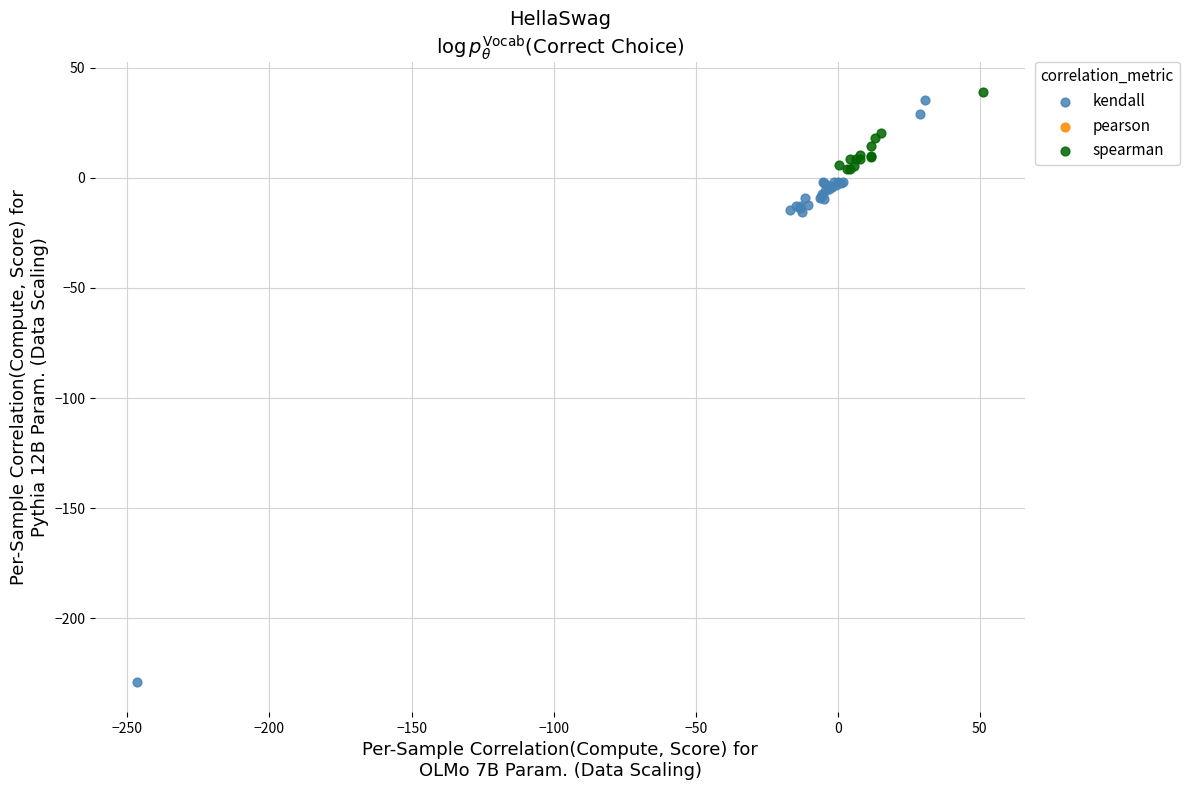

Which series reaches the maximum Y coordinate?

spearman